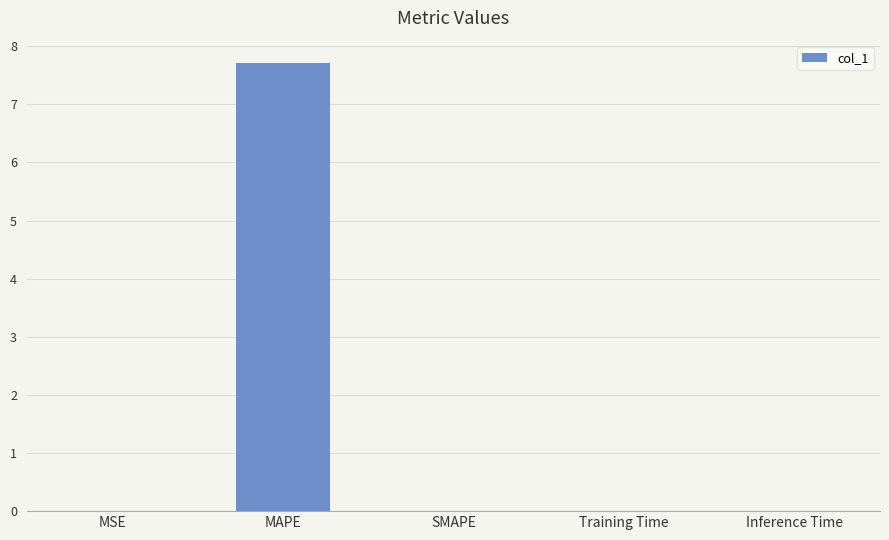

Is it true that the value at Inference Time is 0.0?

True